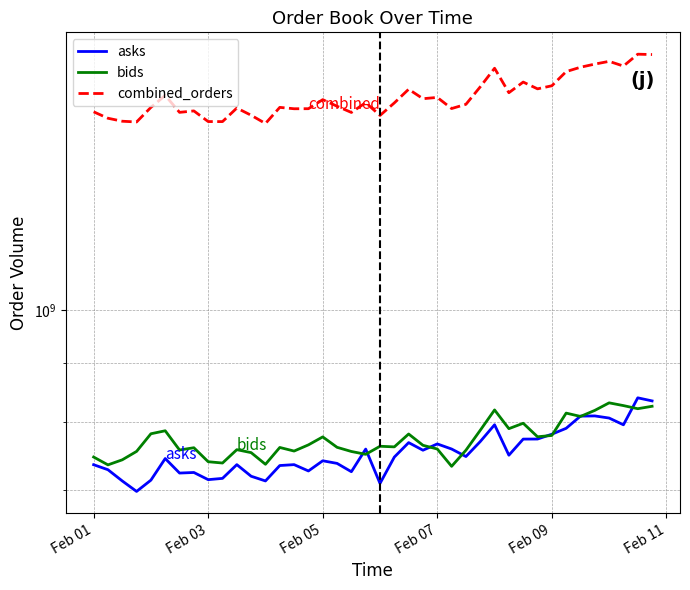

What is the value of the asks point at the 2nd from the left?

728393475